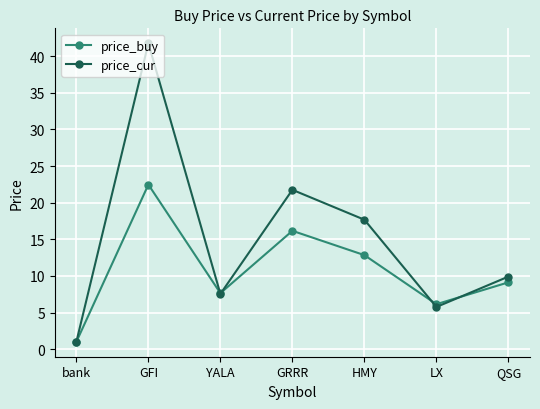

What is the label of the 1st point from the right?

QSG